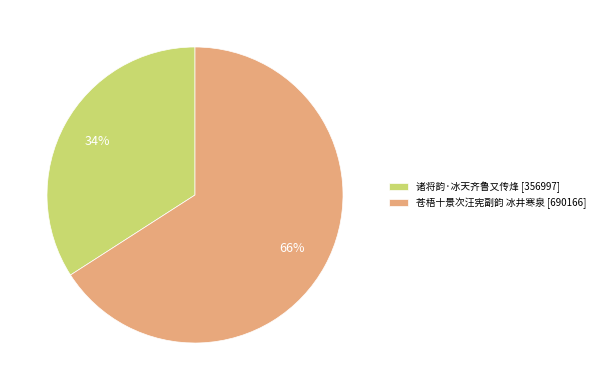

Rank the categories by value from lowest to highest.

诸将韵·冰天齐鲁又传烽, 苍梧十景次汪宪副韵 冰井寒泉